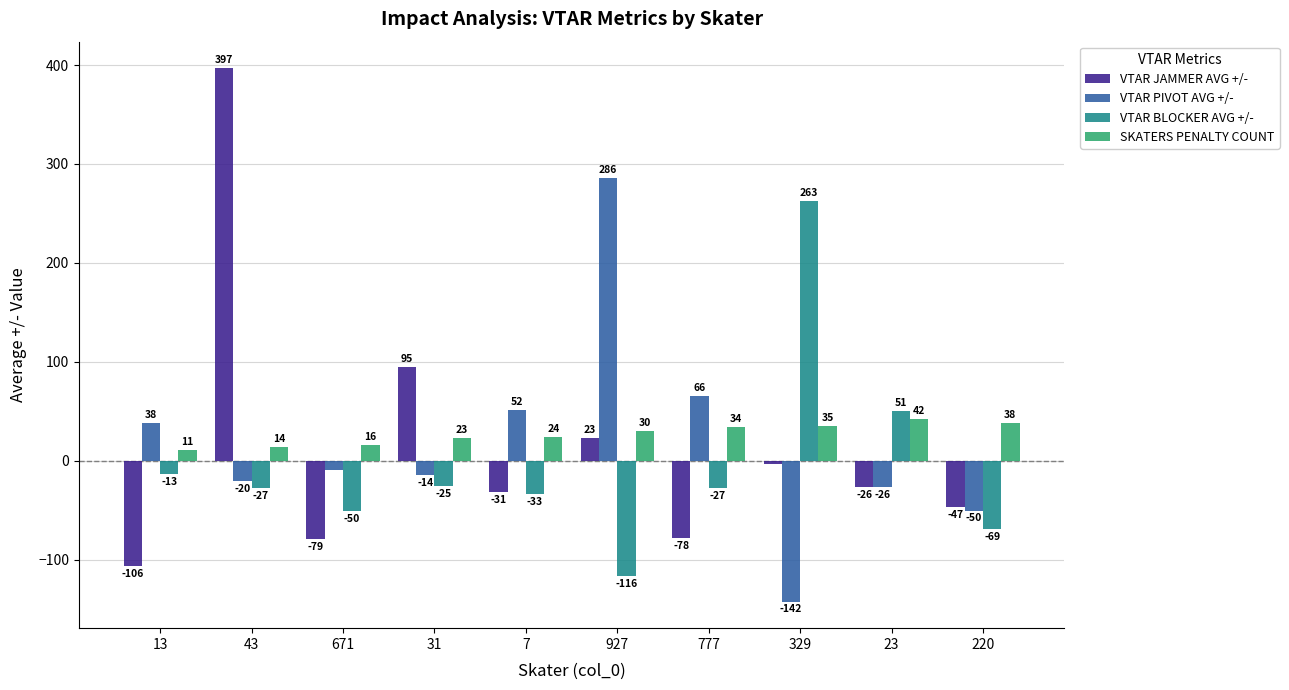

How many groups of bars are there?

10